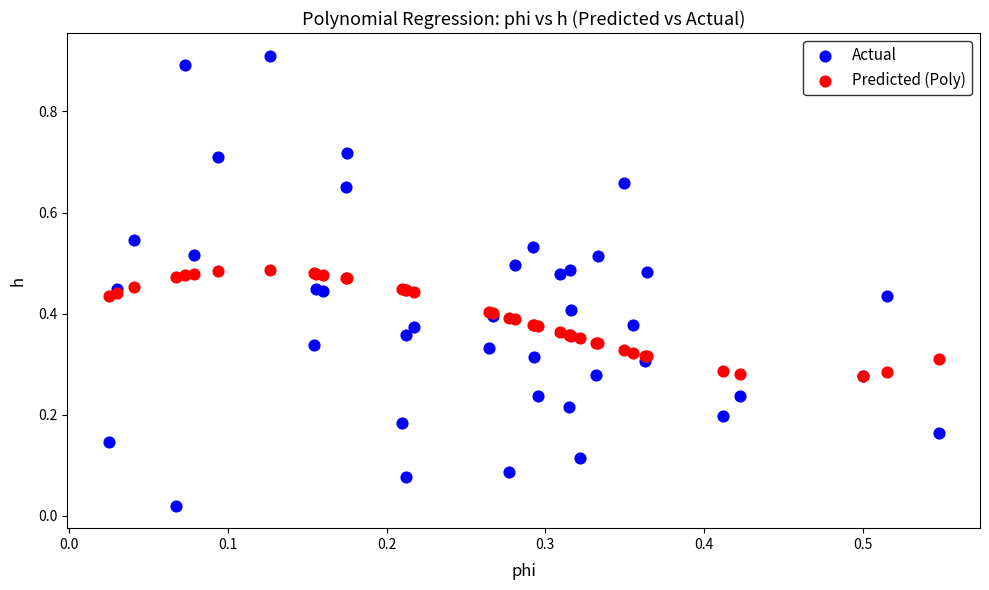

Which series reaches the minimum Y coordinate?

Actual